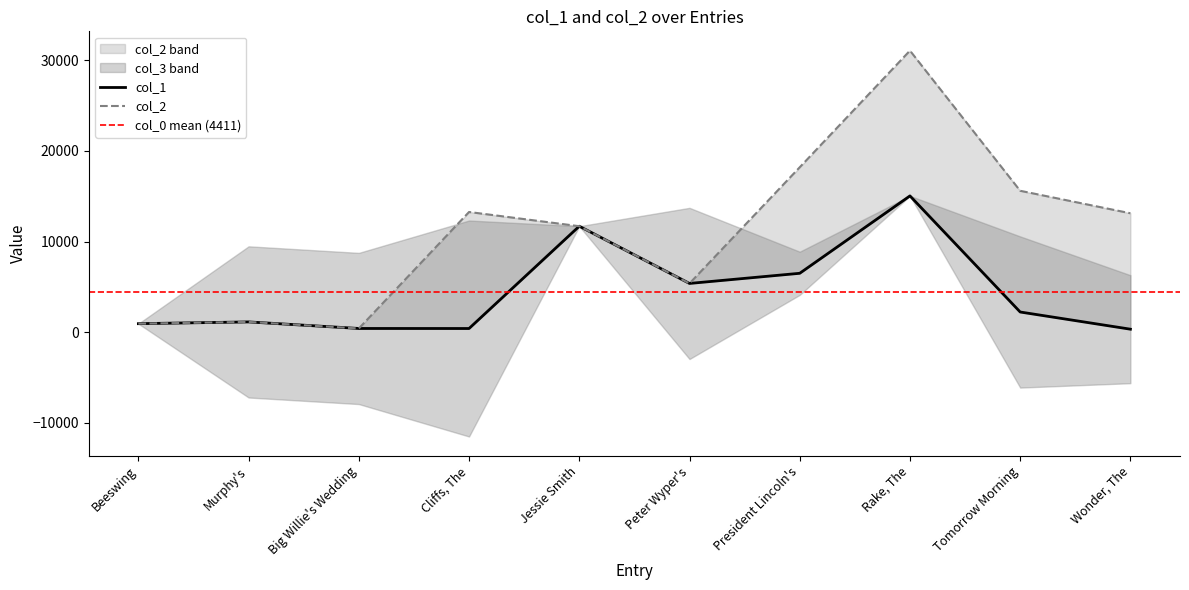

The col_2 series shows 13125 at Wonder, The. True or false?

True